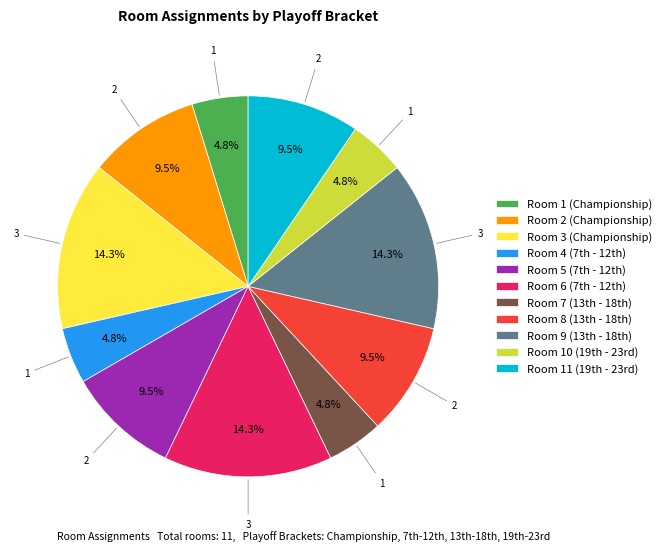

What percentage is NOT represented by Room 2 (Championship)?

90.5%